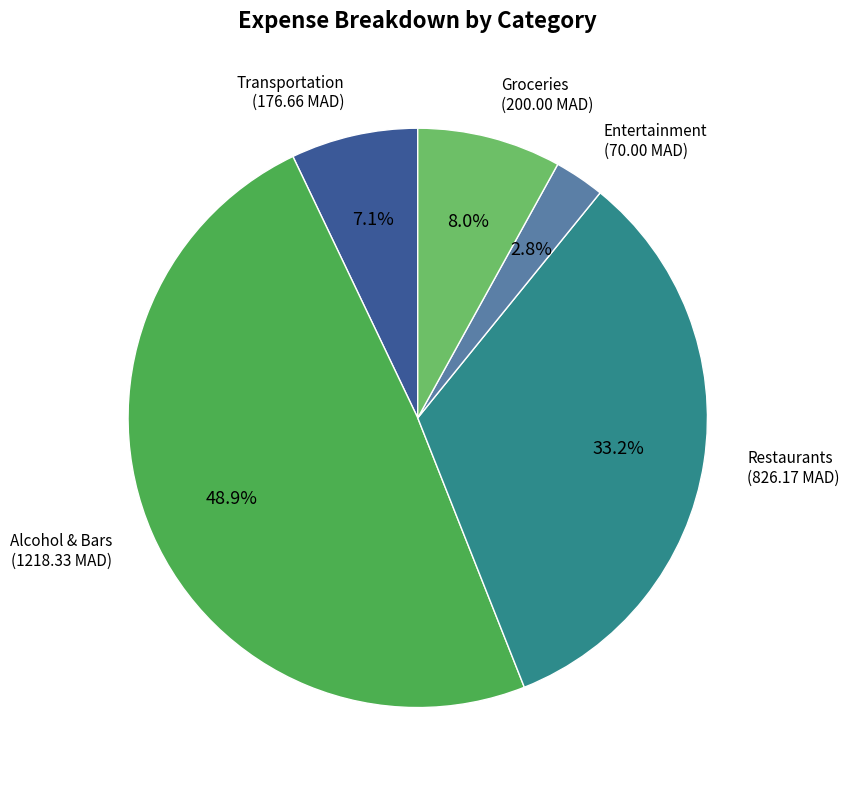

True or false: Entertainment accounts for 3% of the total.

True